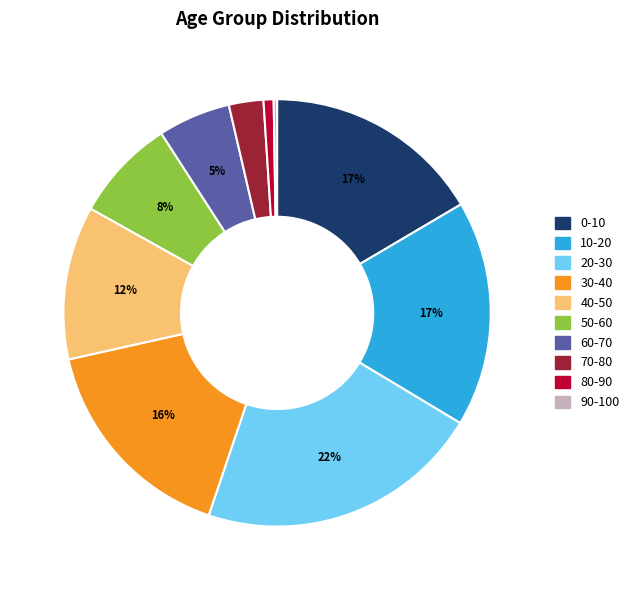

Does 40-50 account for over 50% of the chart?

No